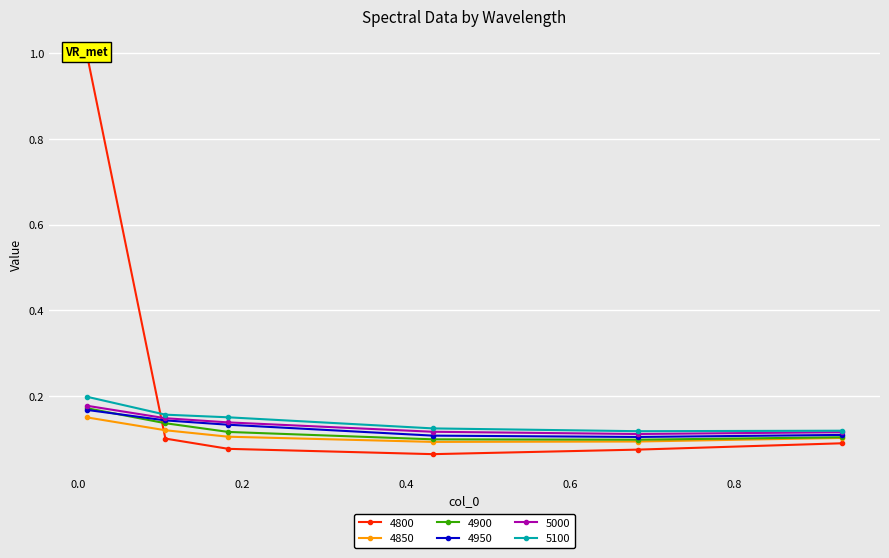

Which series has the largest total across all categories?

4800